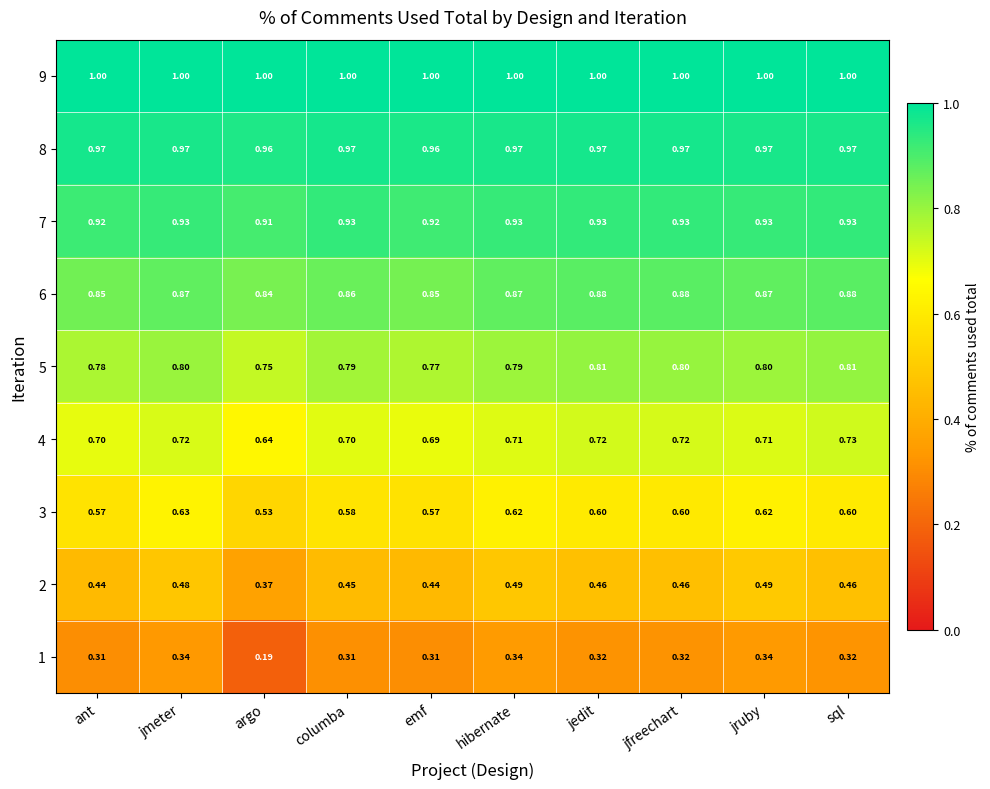

List the series in order of their peak value, highest first.

9, 8, 7, 6, 5, 4, 3, 2, 1